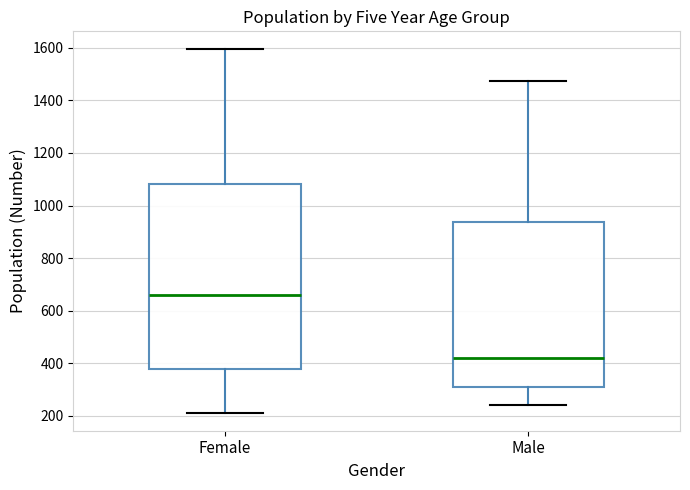

Reading left to right, transcribe this box plot: for each box, give where its median line is, the range the box spans, and where its two whiskers end, as read against the y-axis. The values are not printed on the chart, so give them approximately, as read against the axis.

Female: median 660, box 380 to 1080, whiskers 220 to 1600
Male: median 420, box 320 to 940, whiskers 240 to 1480